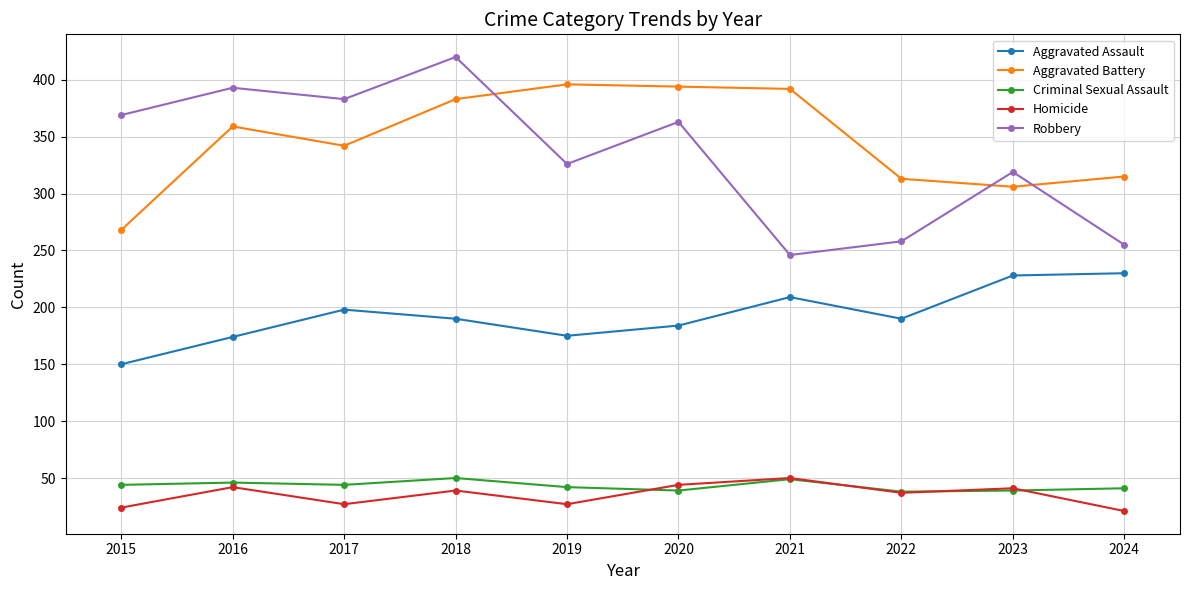

At 2015, list the series in order from smallest to largest.

Homicide, Criminal Sexual Assault, Aggravated Assault, Aggravated Battery, Robbery